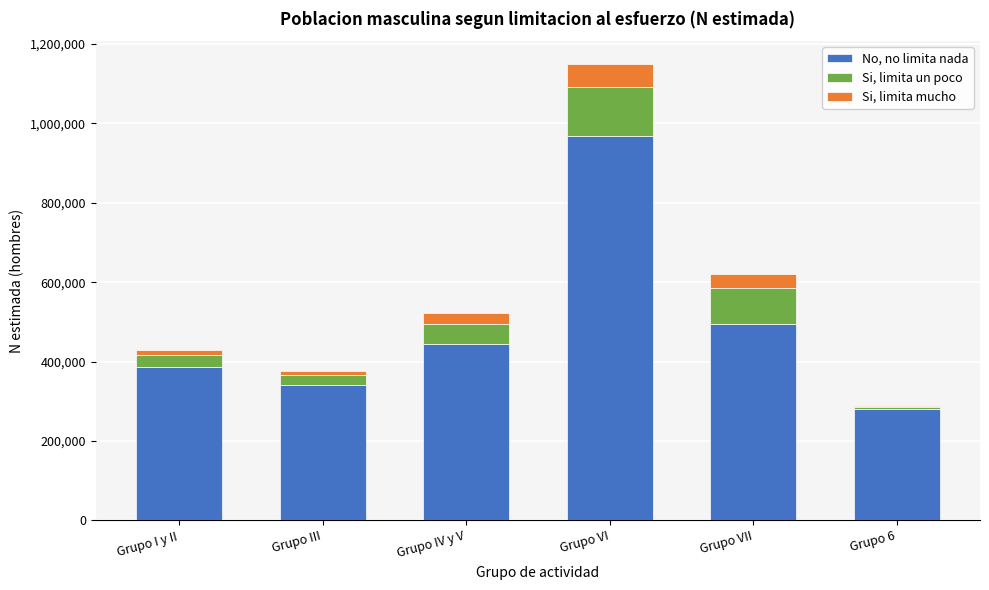

Reading left to right, list the values for the No, no limita nada series.

Grupo I y II=386161	Grupo III=340033	Grupo IV y V=444941	Grupo VI=968429	Grupo VII=494933	Grupo 6=280799